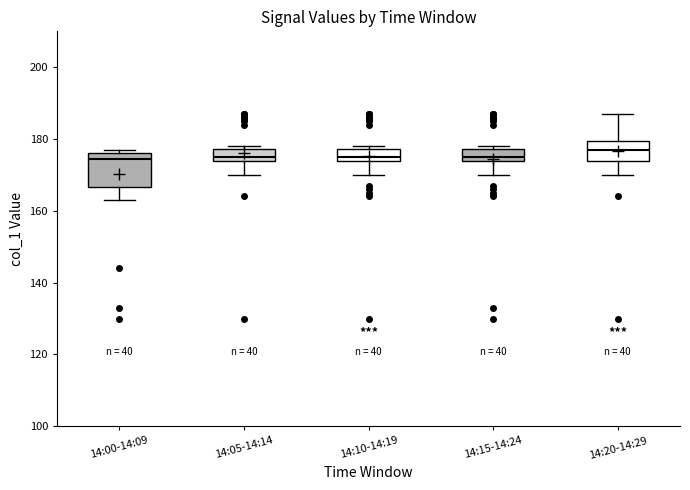

Reading left to right, transcribe this box plot: for each box, give where its median line is, the range the box spans, and where its two whiskers end, as read against the y-axis. The values are not printed on the chart, so give them approximately, as read against the axis.

14:00-14:09: median 174, box 166 to 176, whiskers 164 to 178
14:05-14:14: median 176, box 174 to 178, whiskers 170 to 178 (just above the box's upper edge)
14:10-14:19: median 176, box 174 to 178, whiskers 170 to 178 (just above the box's upper edge)
14:15-14:24: median 176, box 174 to 178, whiskers 170 to 178 (just above the box's upper edge)
14:20-14:29: median 178, box 174 to 180, whiskers 170 to 188